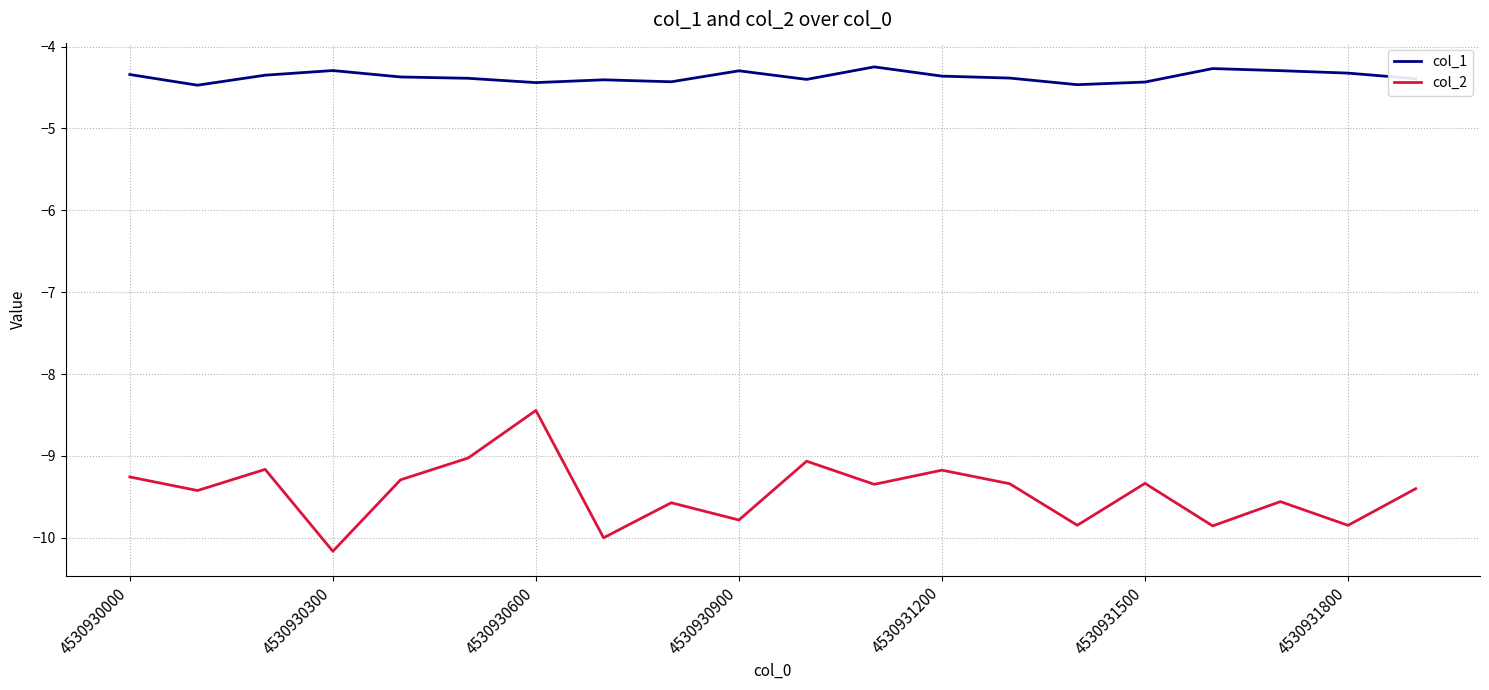

What is the difference between the maximum and minimum values in the col_2 series?

1.7